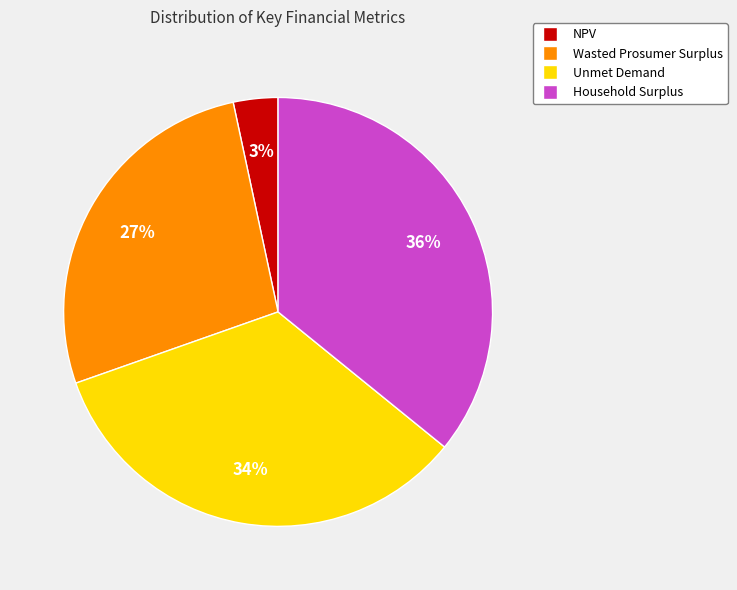

Which slice is the largest?

Household Surplus